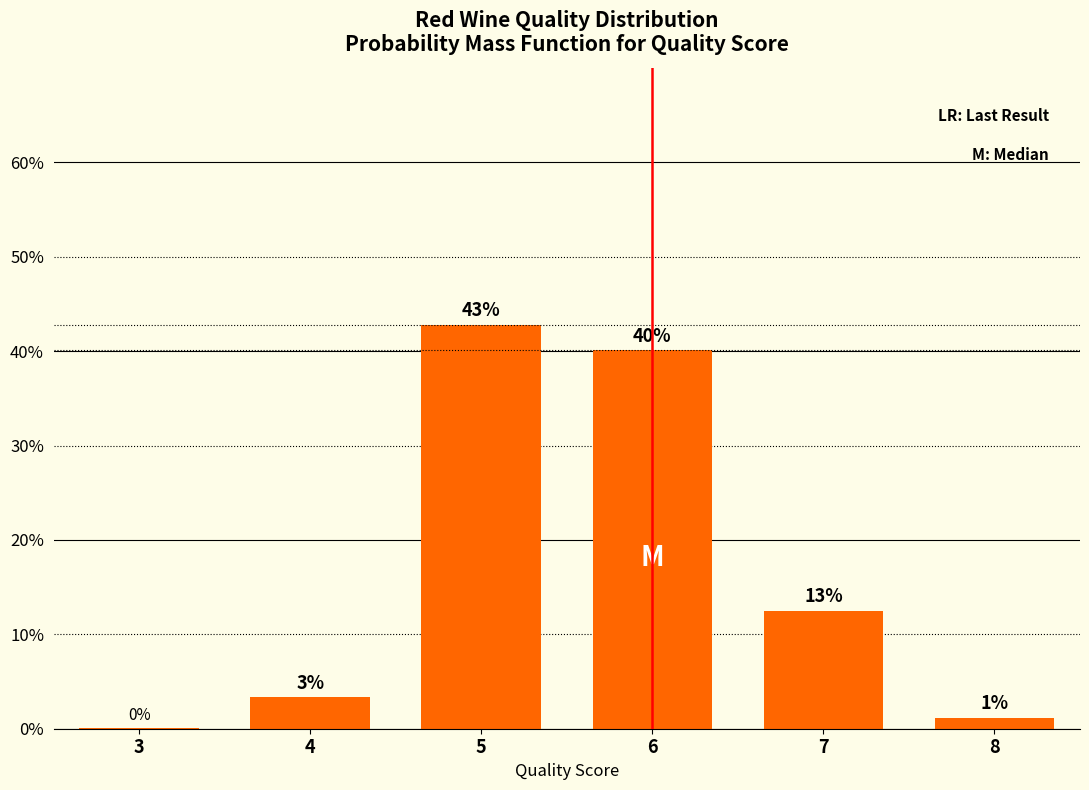

The chart shows a value of 0.1 at 3. True or false?

False